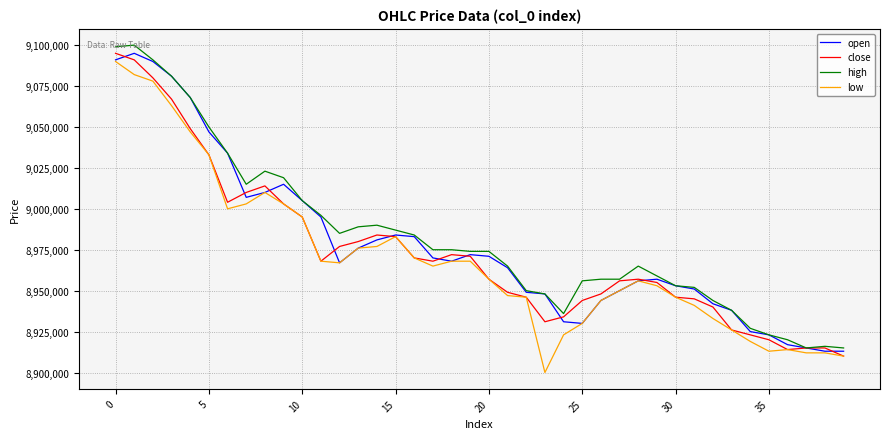

List the series in order of their overall mean, lowest first.

low, close, open, high